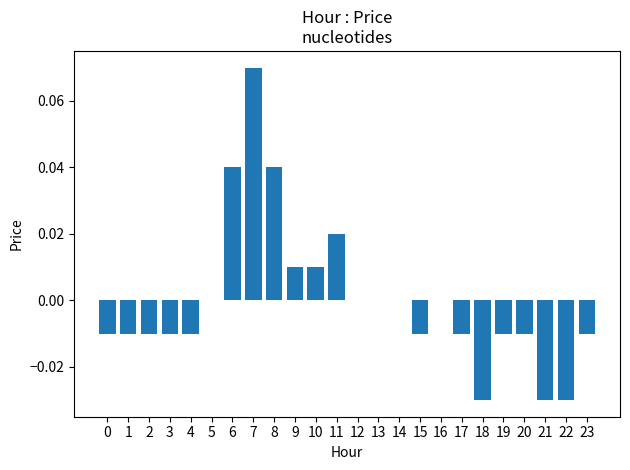

Which has a higher value, 3 or 9?

9